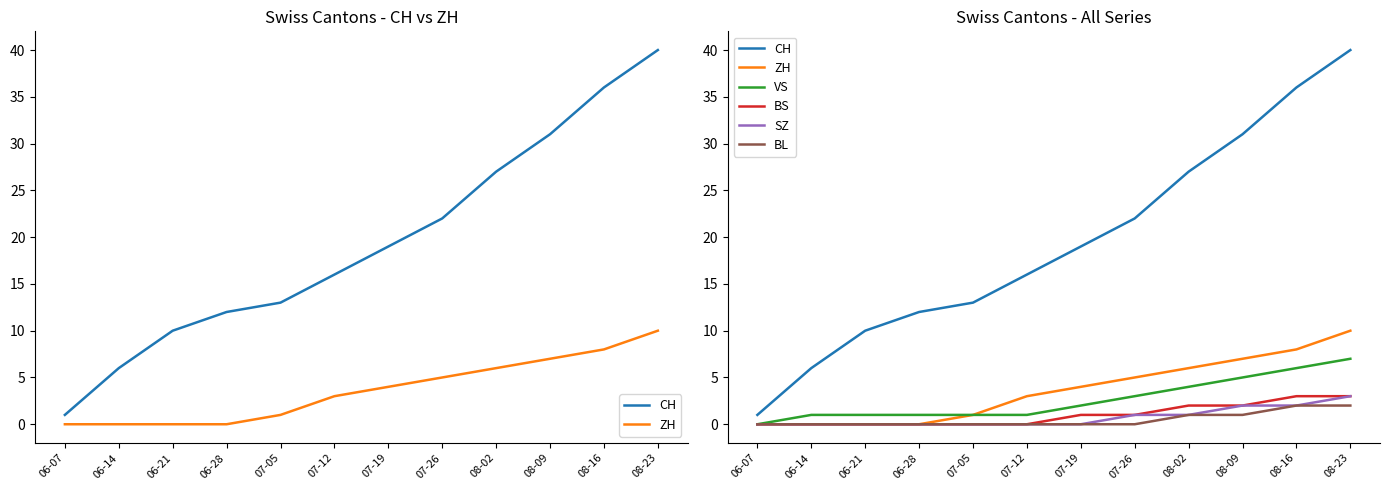

True or false: CH and ZH intersect in this chart.

False